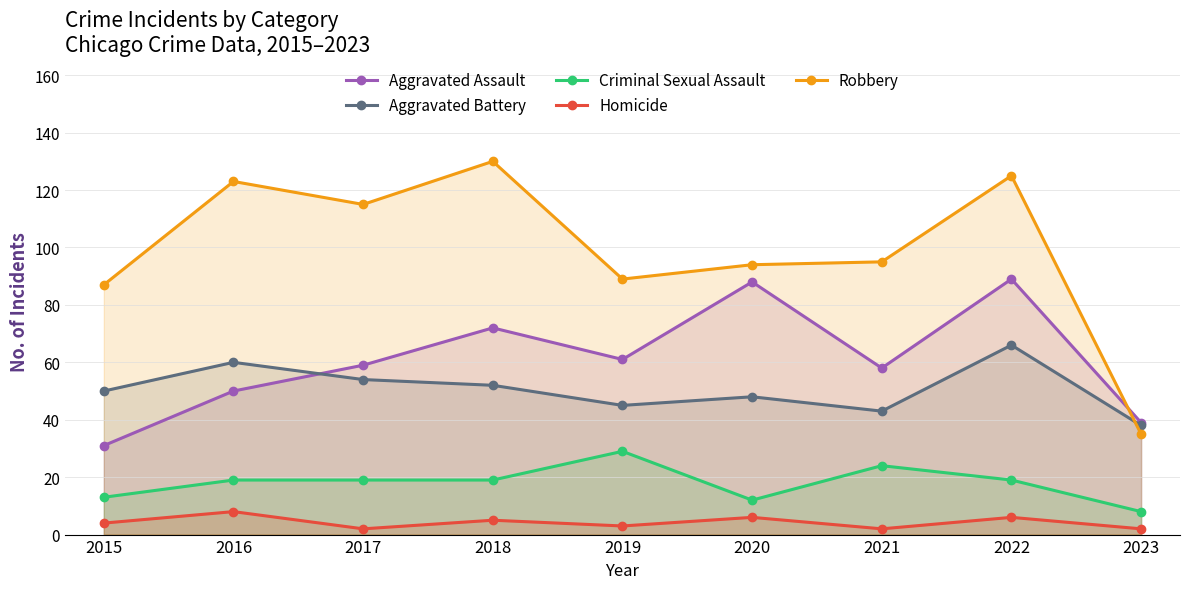

What is the sum of the Homicide values at 2016 and 2015?

12